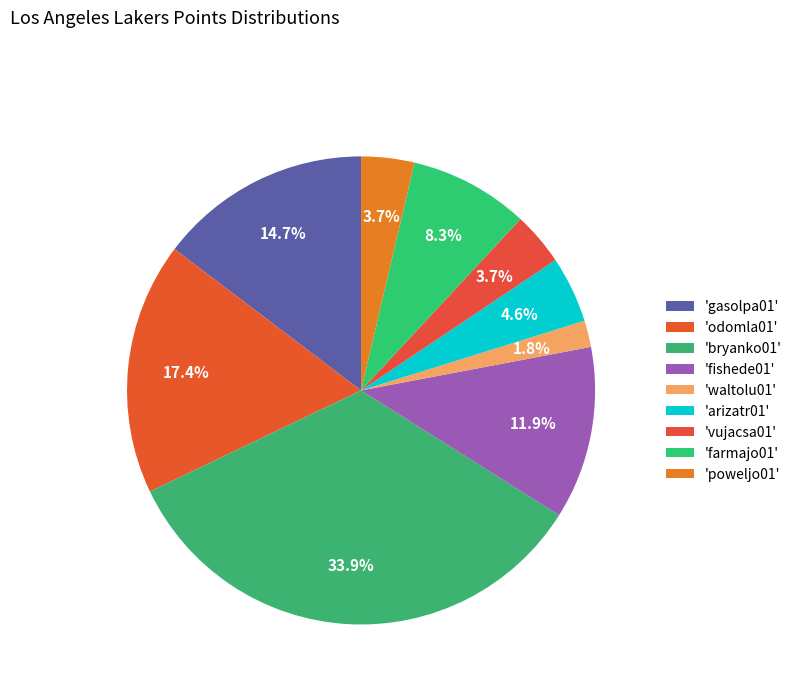

How many slices are in this pie chart?

9